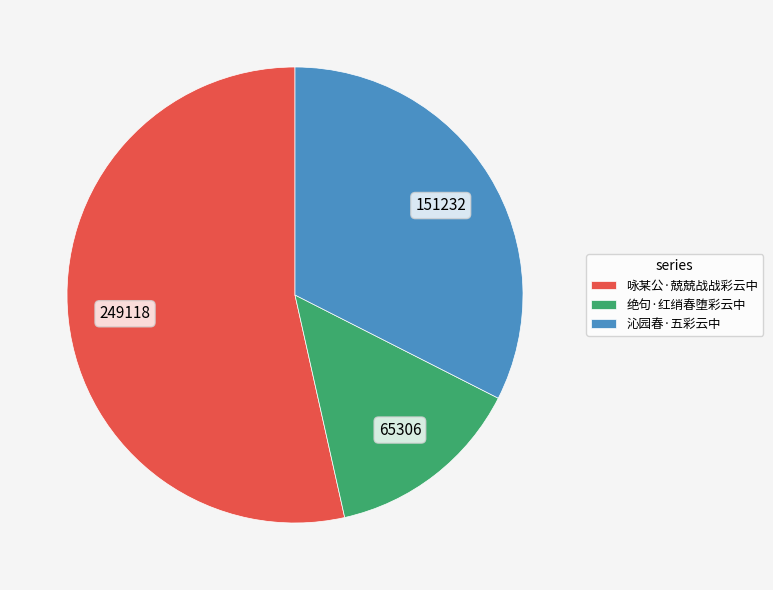

Which category accounts for the majority?

咏某公·兢兢战战彩云中